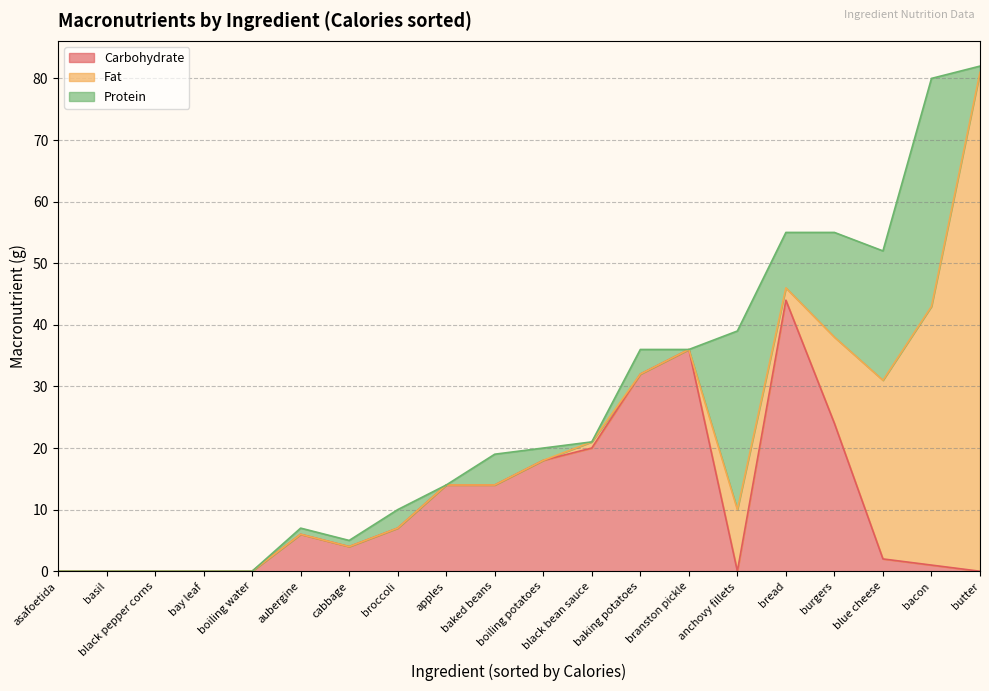

Which category has the highest value in the Carbohydrate series?

bread